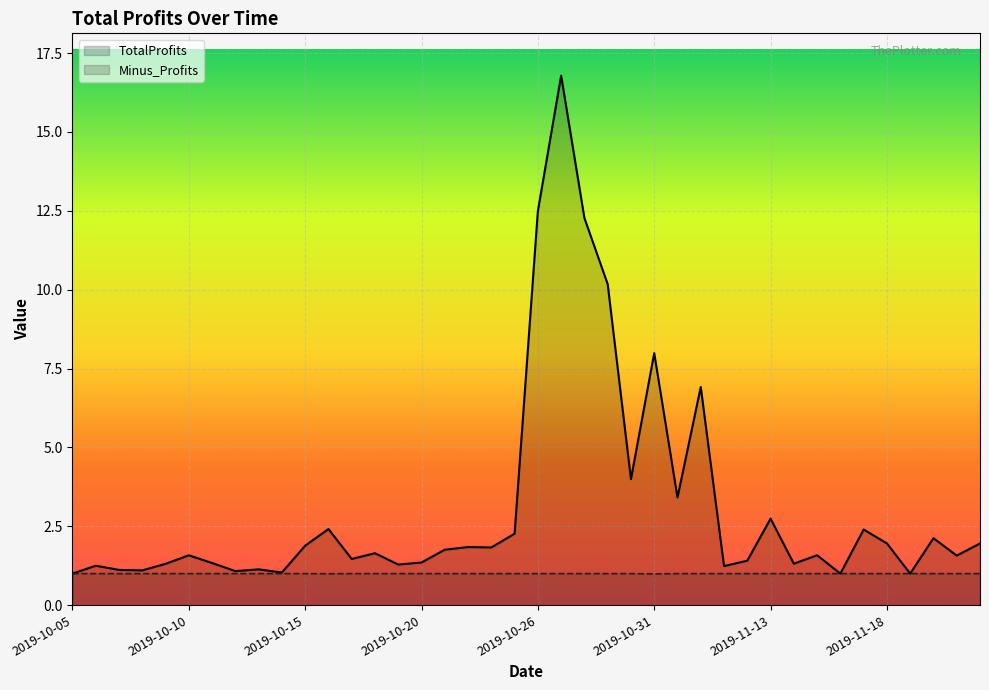

True or false: Minus_Profits and TotalProfits intersect in this chart.

False